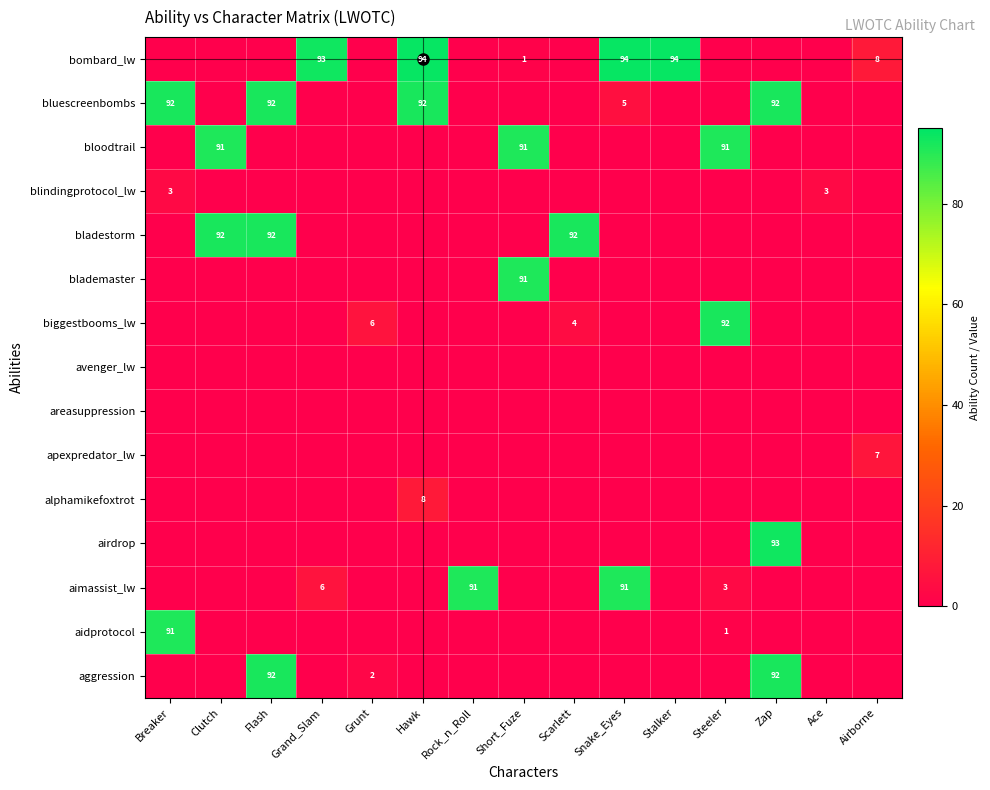

What is the total value across all series at Short_Fuze?

183